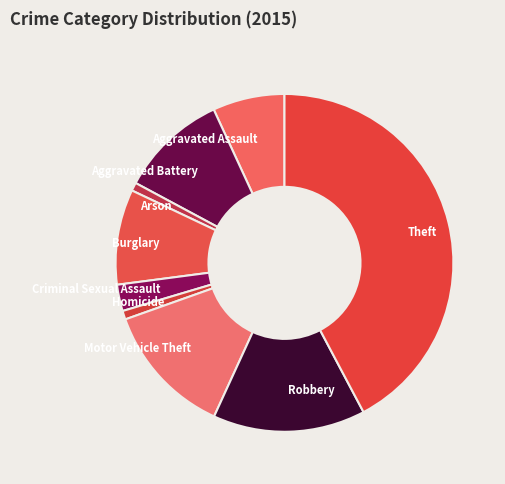

Which category has the biggest portion of the pie?

Theft